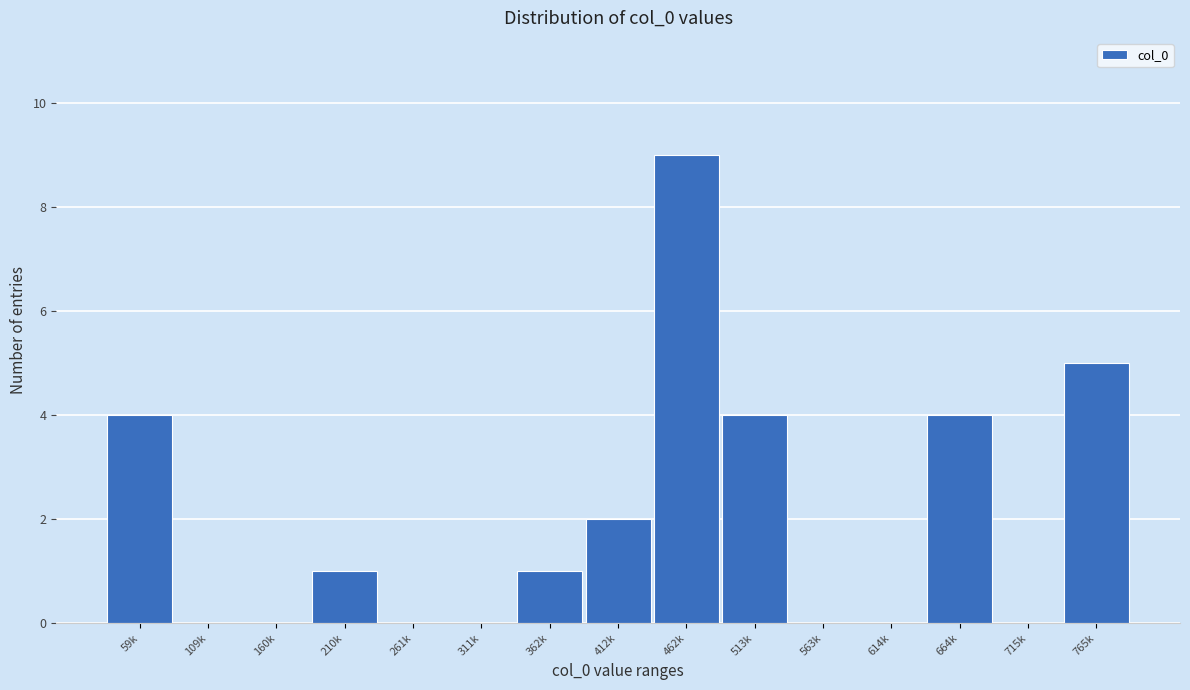

Reading left to right, extract all data points from this chart.

59k=4	109k=0	160k=0	210k=1	261k=0	311k=0	362k=1	412k=2	462k=9	513k=4	563k=0	614k=0	664k=4	715k=0	765k=5